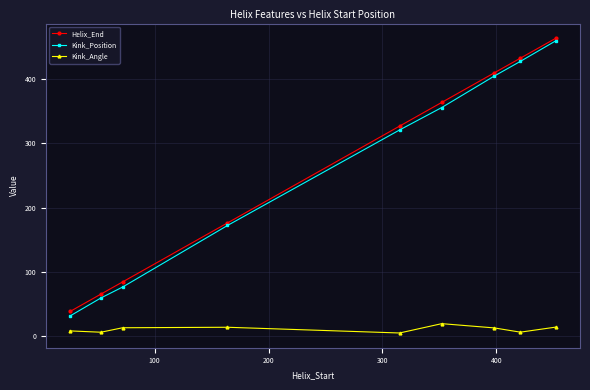

Which series has the widest spread of values?

Kink_Position